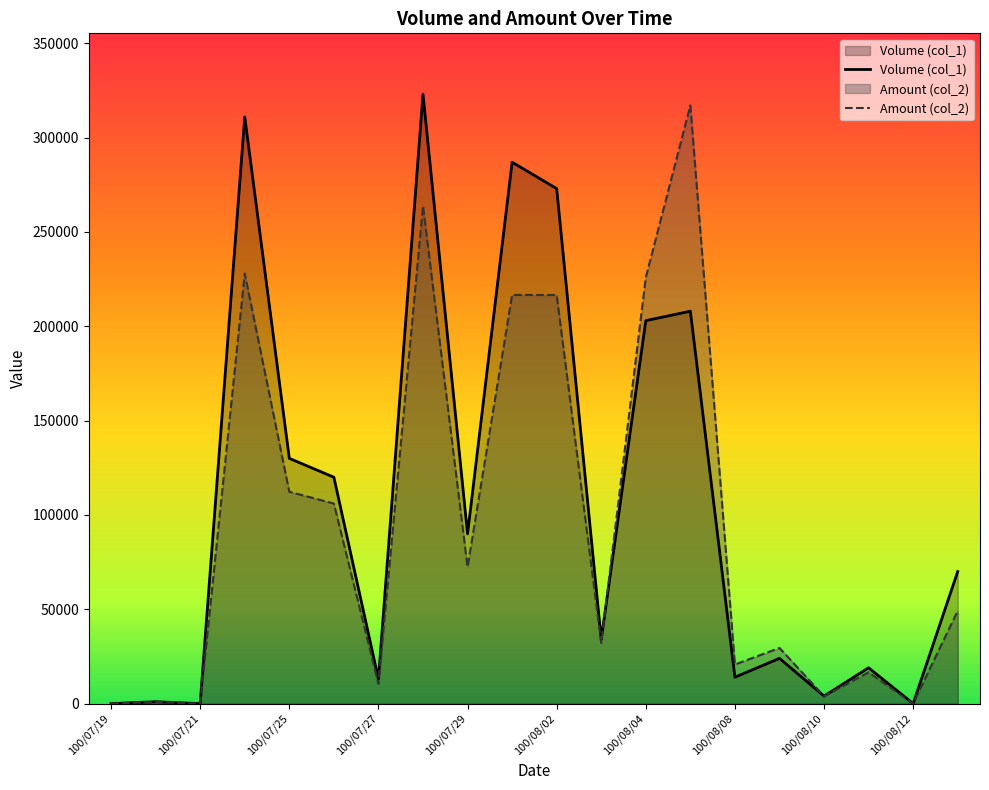

How many intersections are there between Amount (col_2) and Volume (col_1)?

2